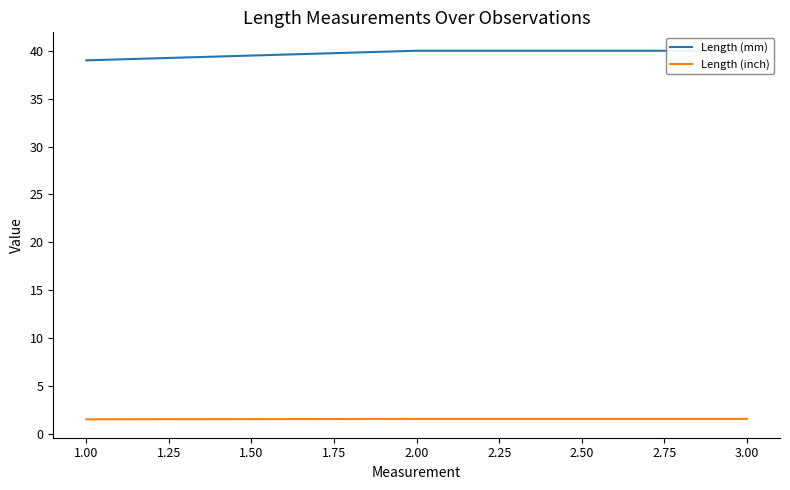

What are all the series names shown in the legend?

Length (mm), Length (inch)